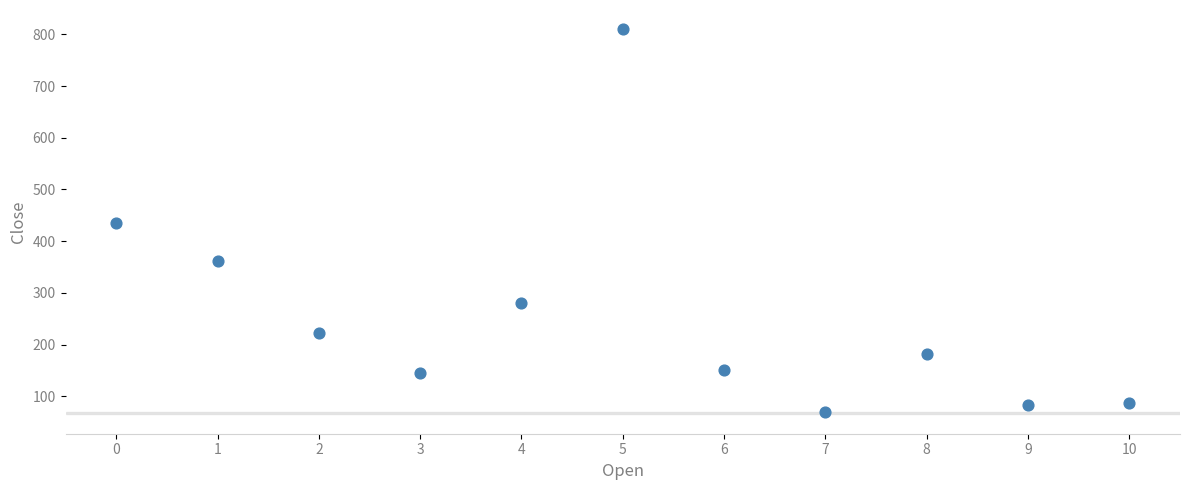

What is the average Y value?

257.4